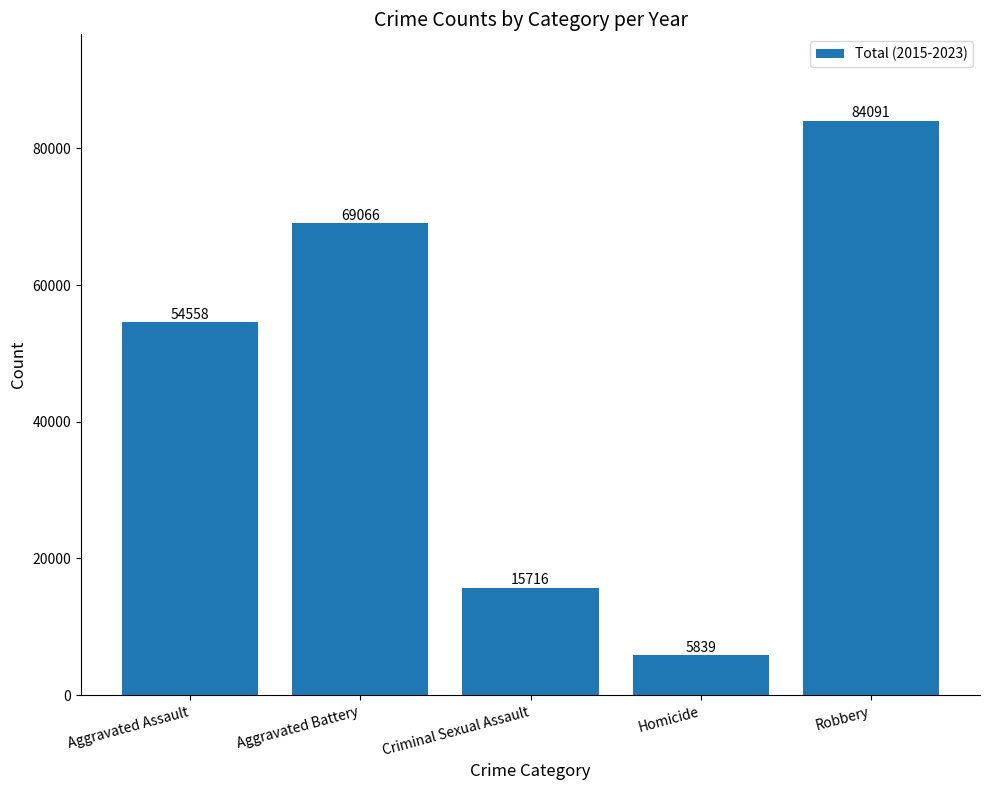

Reading left to right, transcribe all the data shown in this chart.

Aggravated Assault=54558	Aggravated Battery=69066	Criminal Sexual Assault=15716	Homicide=5839	Robbery=84091